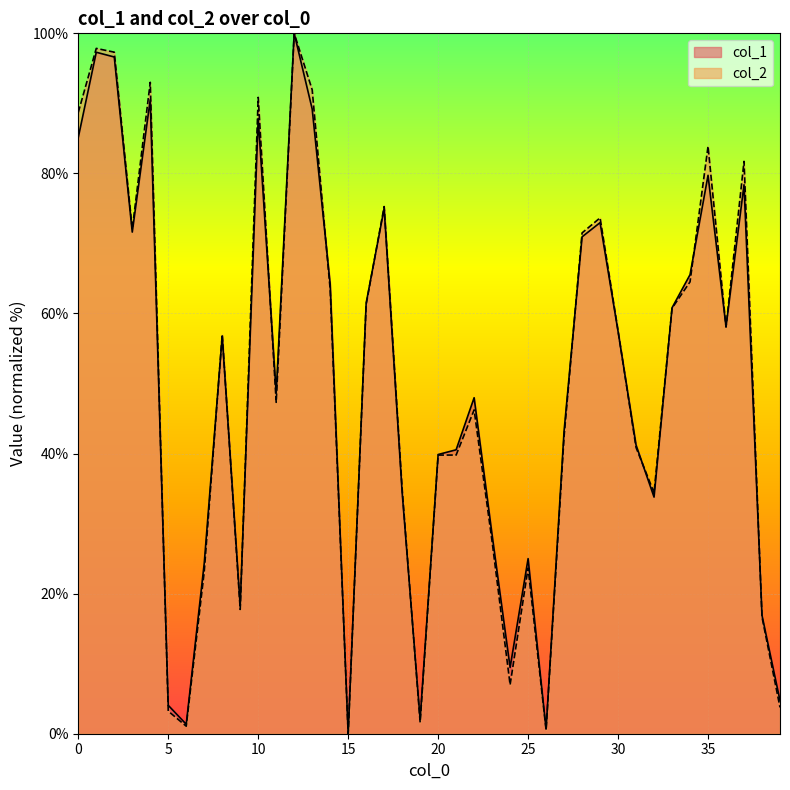

After their last crossing, which series has the higher values: col_2 or col_1?

col_1